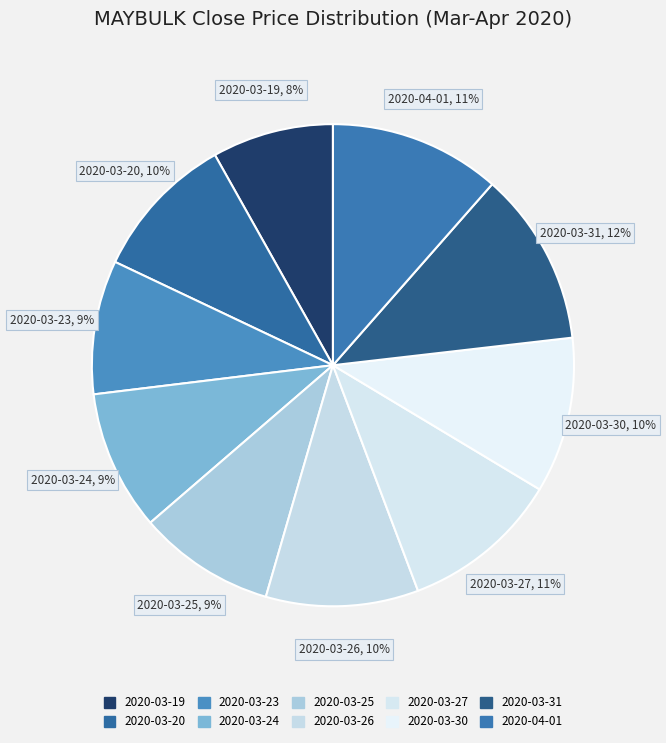

Is the sum of 2020-03-19 and 2020-03-27 greater than half?

No